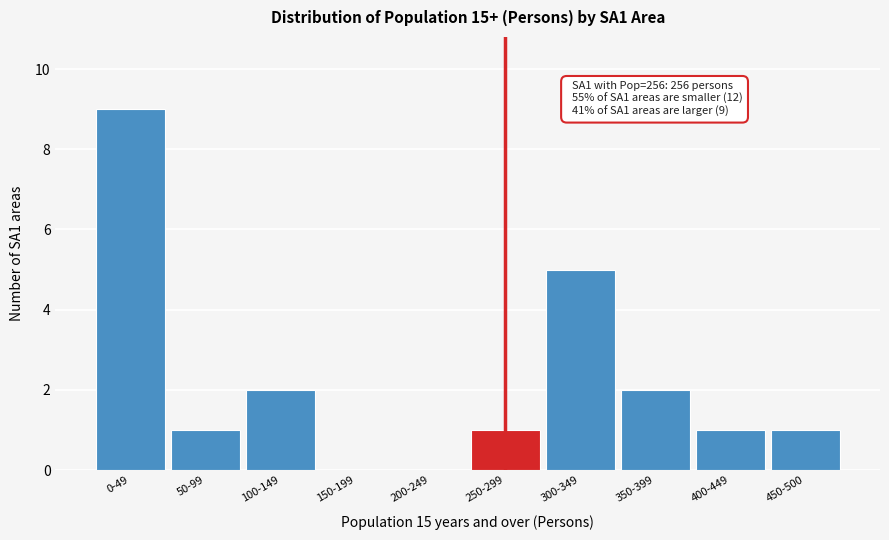

Reading left to right, list all the values displayed in this chart.

0-49=9	50-99=1	100-149=2	150-199=0	200-249=0	250-299=1	300-349=5	350-399=2	400-449=1	450-500=1